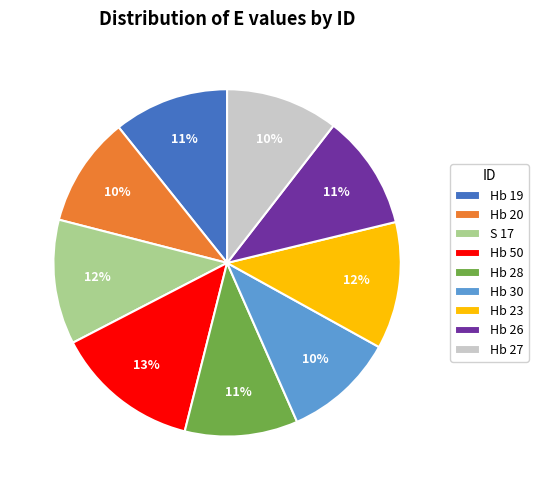

To the nearest percent, what percentage of the pie is Hb 23?

12%